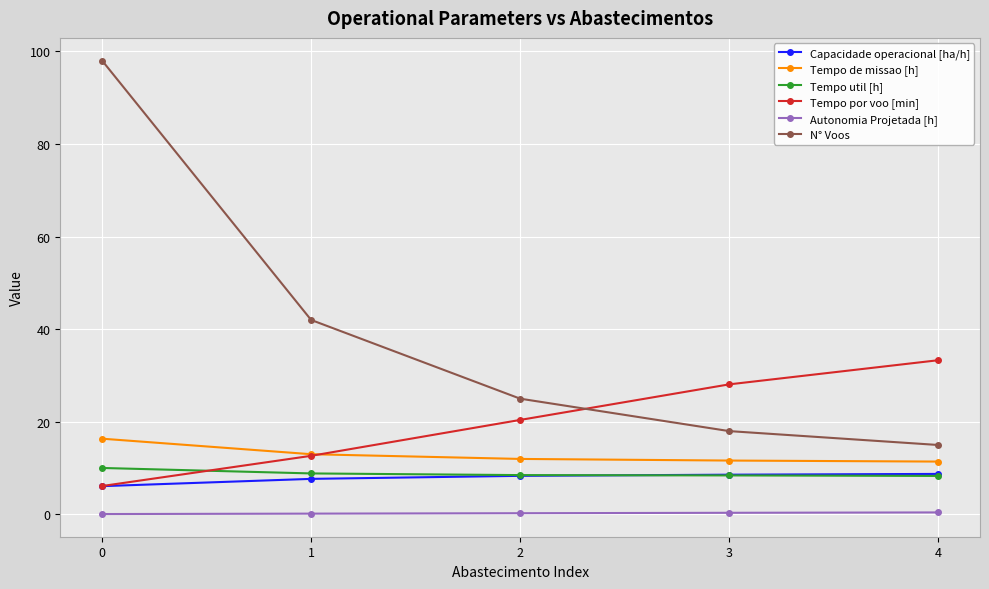

Does the chart have visible grid lines?

Yes